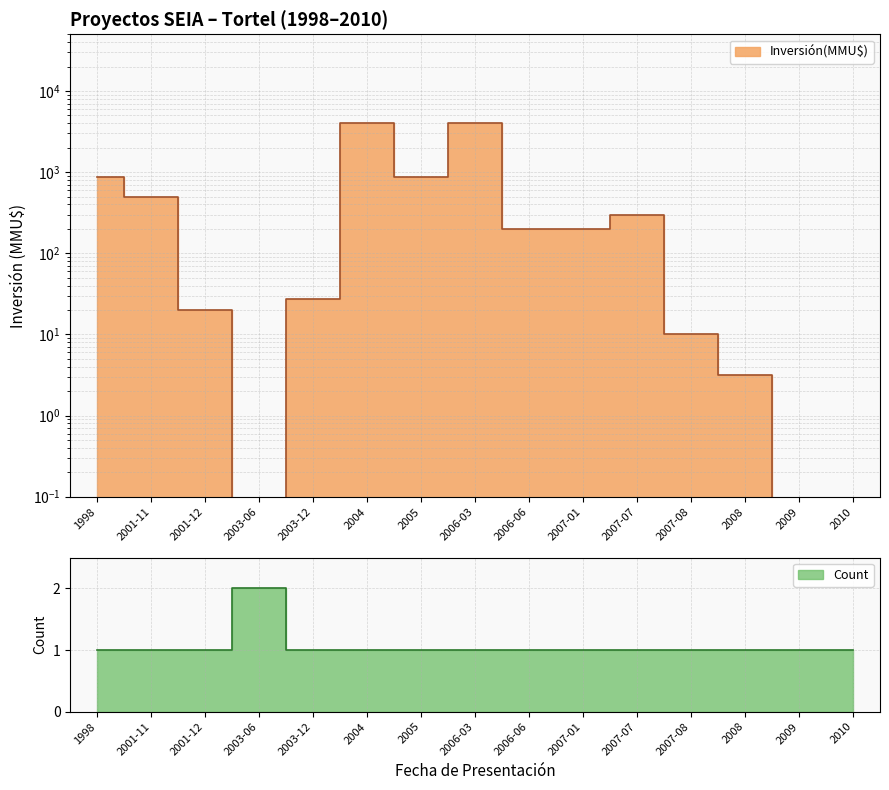

At which label does Inversión(MMU$) first exceed 200?

1998